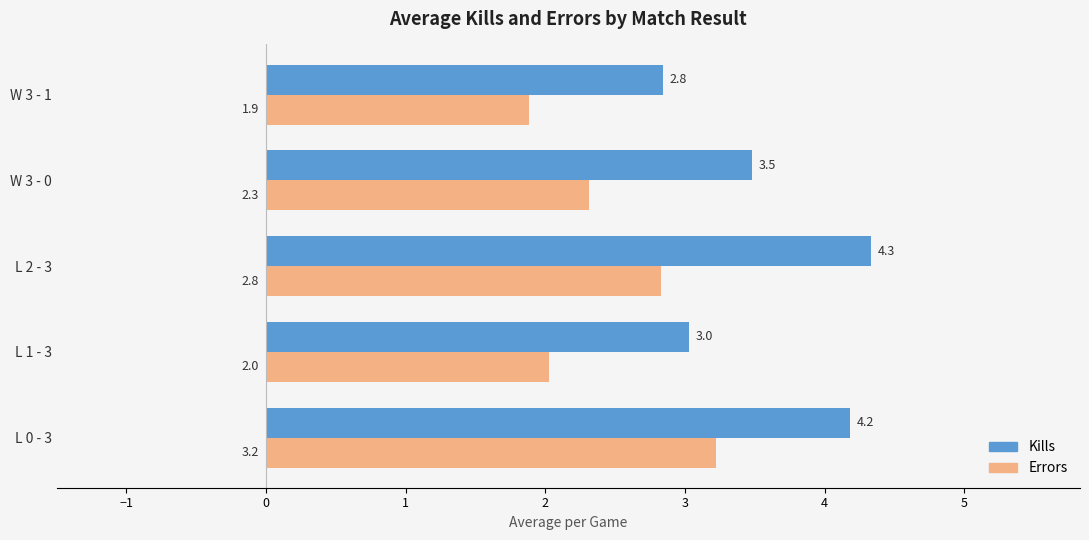

What is the difference between the maximum and minimum values in the Kills series?

1.5